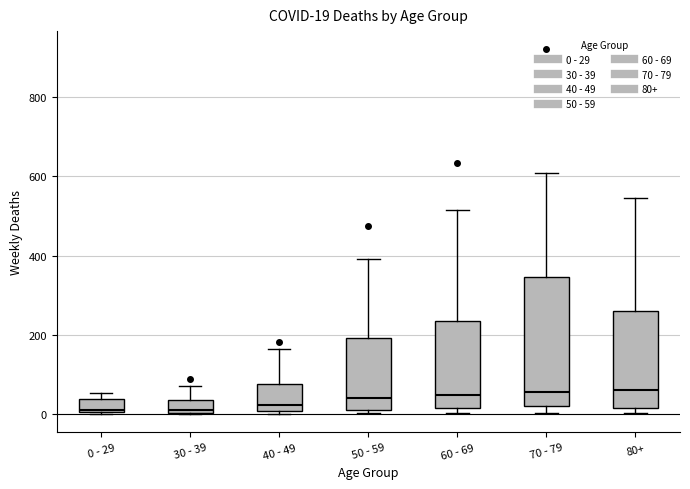

Which box is the tallest, from its lower edge to its upper edge?

70 - 79